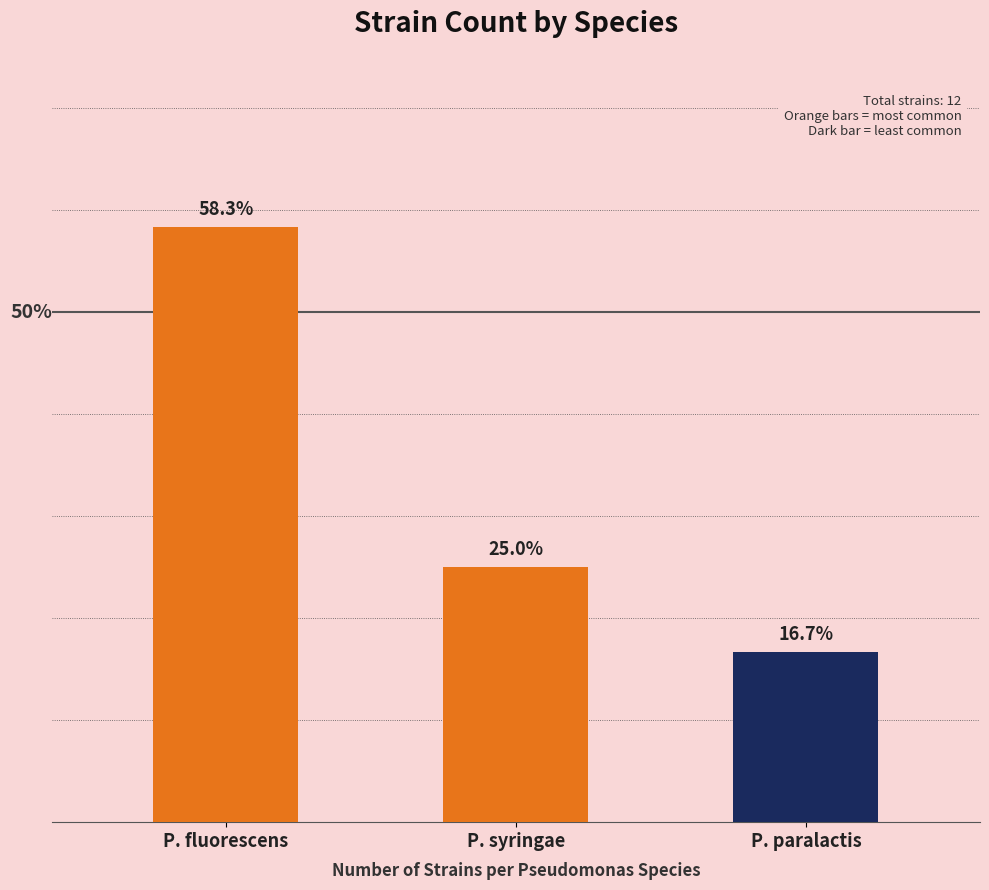

Which has a higher value, P. syringae or P. paralactis?

P. syringae